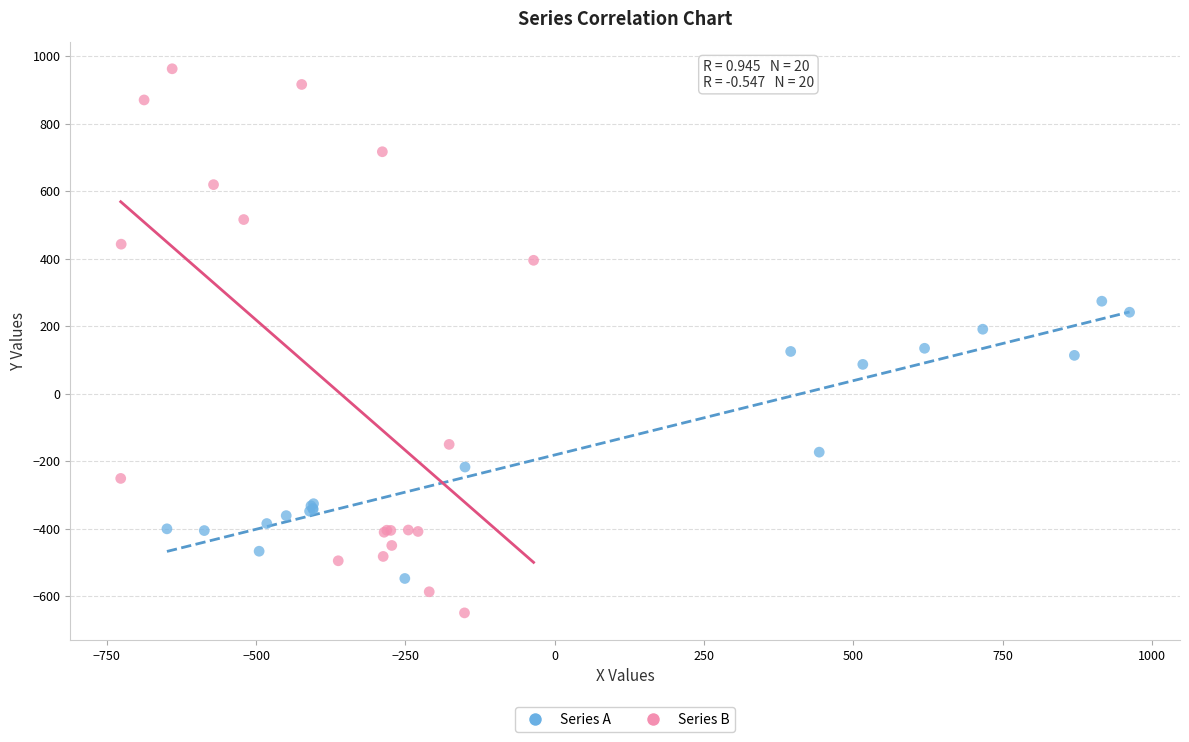

Which series reaches the maximum Y coordinate?

Series B